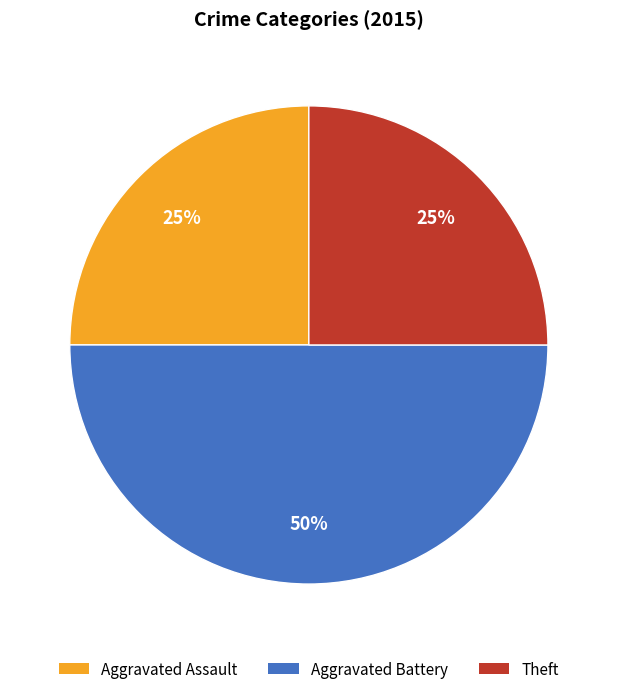

To the nearest percent, what is the average slice percentage?

33%